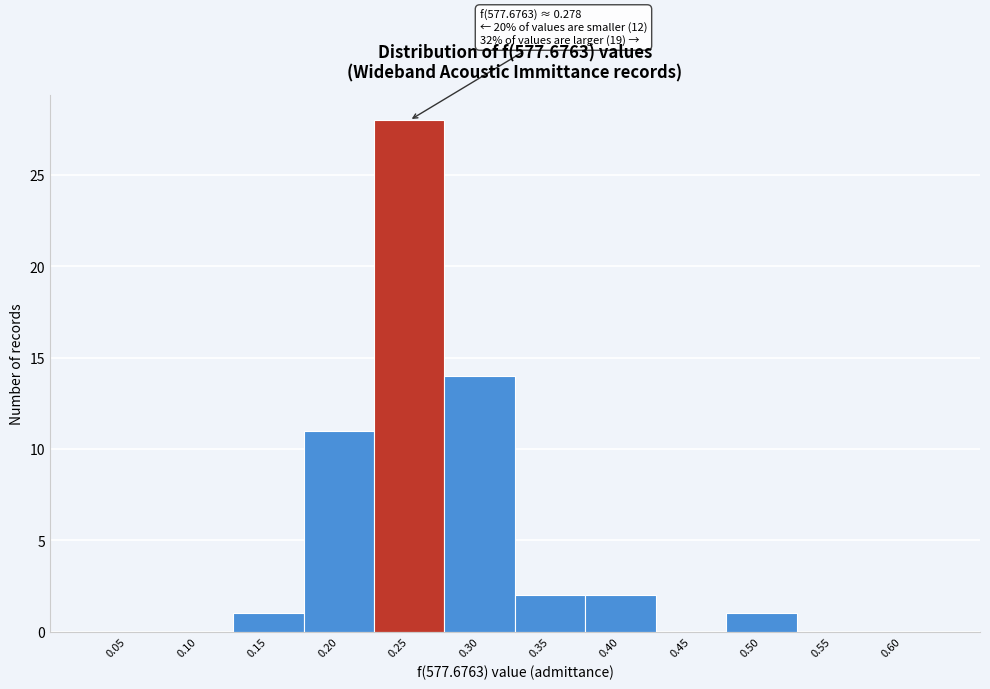

Reading left to right, extract all data points from this chart.

0.05=0	0.10=0	0.15=1	0.20=11	0.25=28	0.30=14	0.35=2	0.40=2	0.45=0	0.50=1	0.55=0	0.60=0